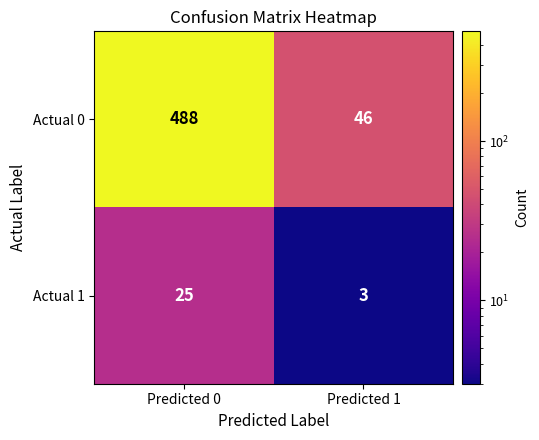

What is the spread (max minus min) of values at Predicted 1?

43